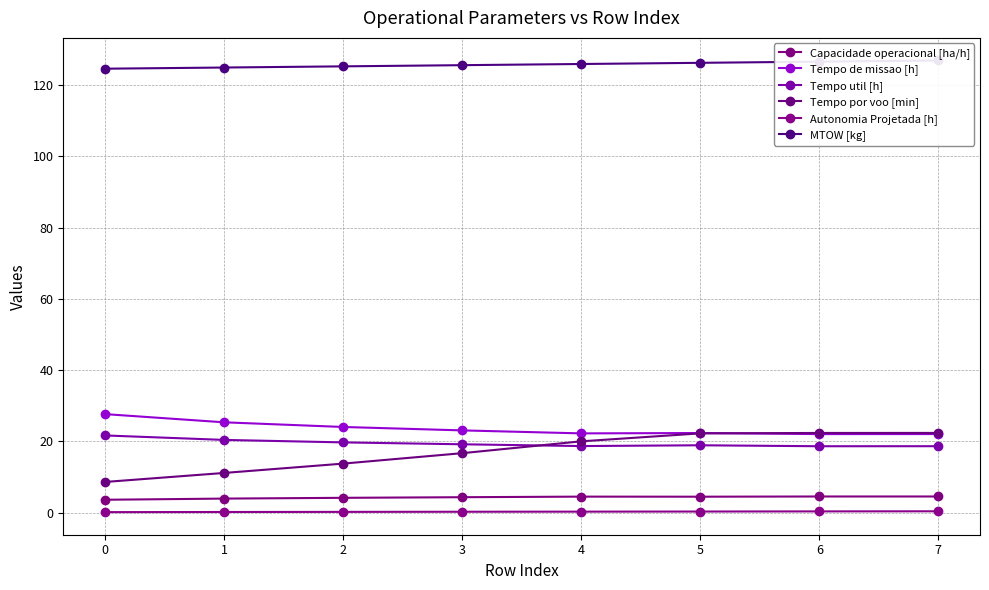

What is the minimum value for Autonomia Projetada [h]?

0.1